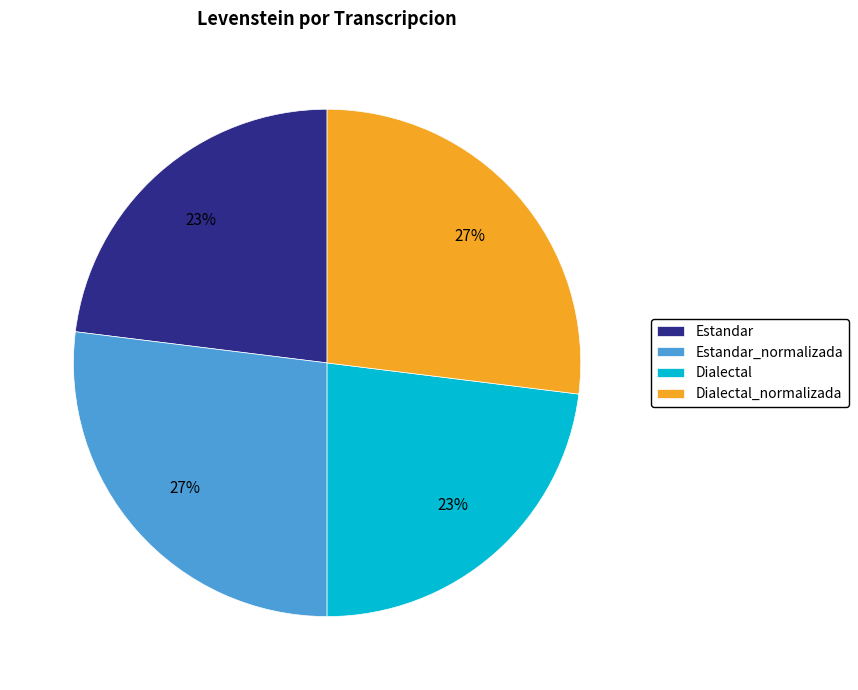

To the nearest percent, what is the combined percentage of Estandar and Dialectal_normalizada?

50%